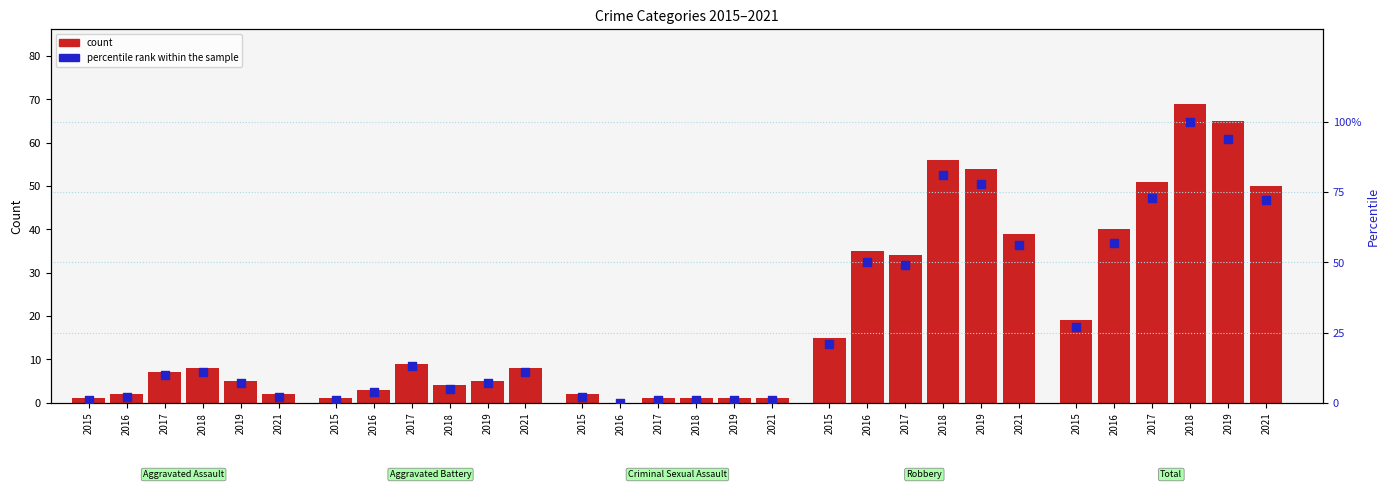

What is the change in value from 2016 to 2015?

-23